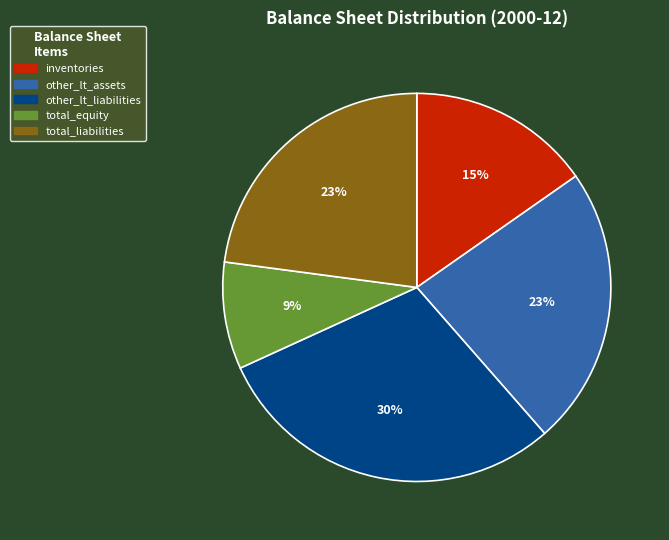

Is there a majority slice in this chart?

No